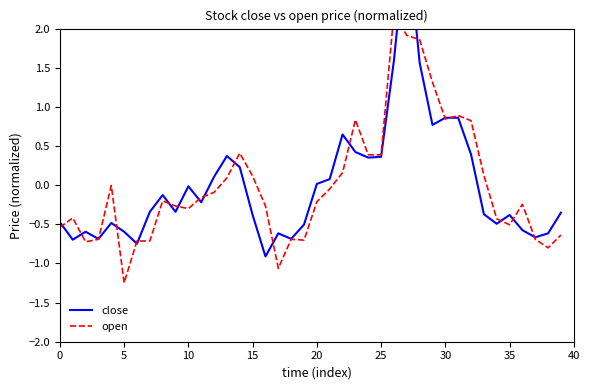

How many data points does each series have?

40